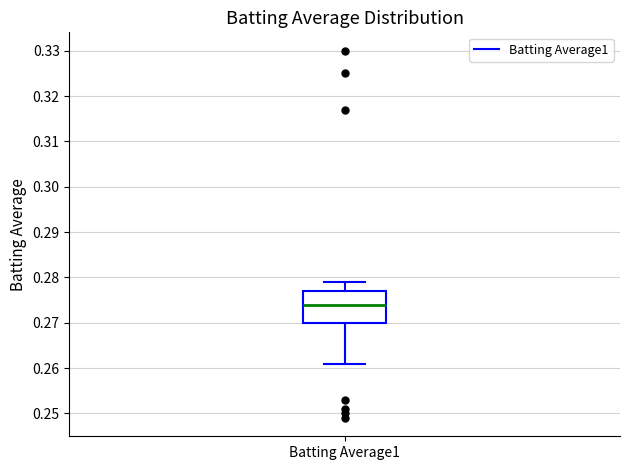

Where is the upper edge of the box for Batting Average1 on the y-axis? The values are not printed on the chart, so give them approximately, as read against the axis.

0.277